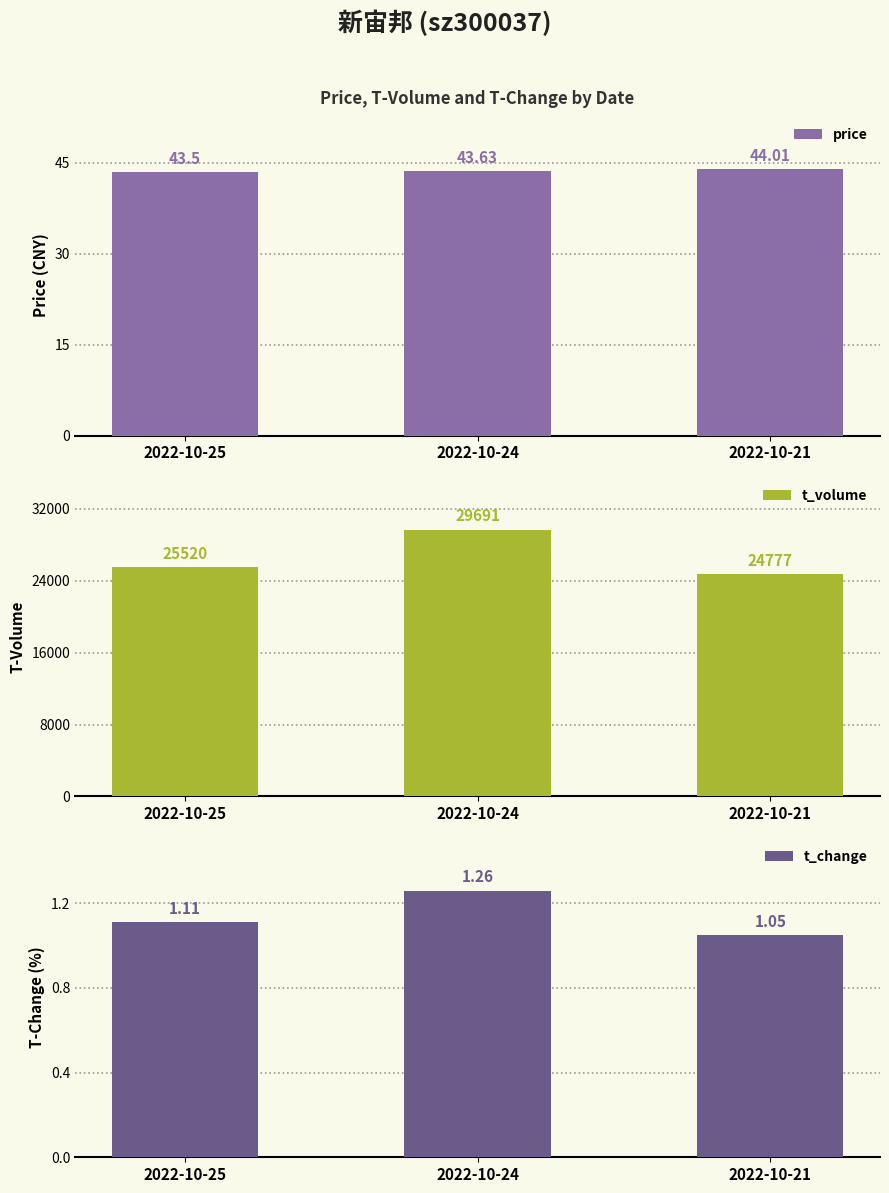

At how many categories does at least one series exceed 18385?

3